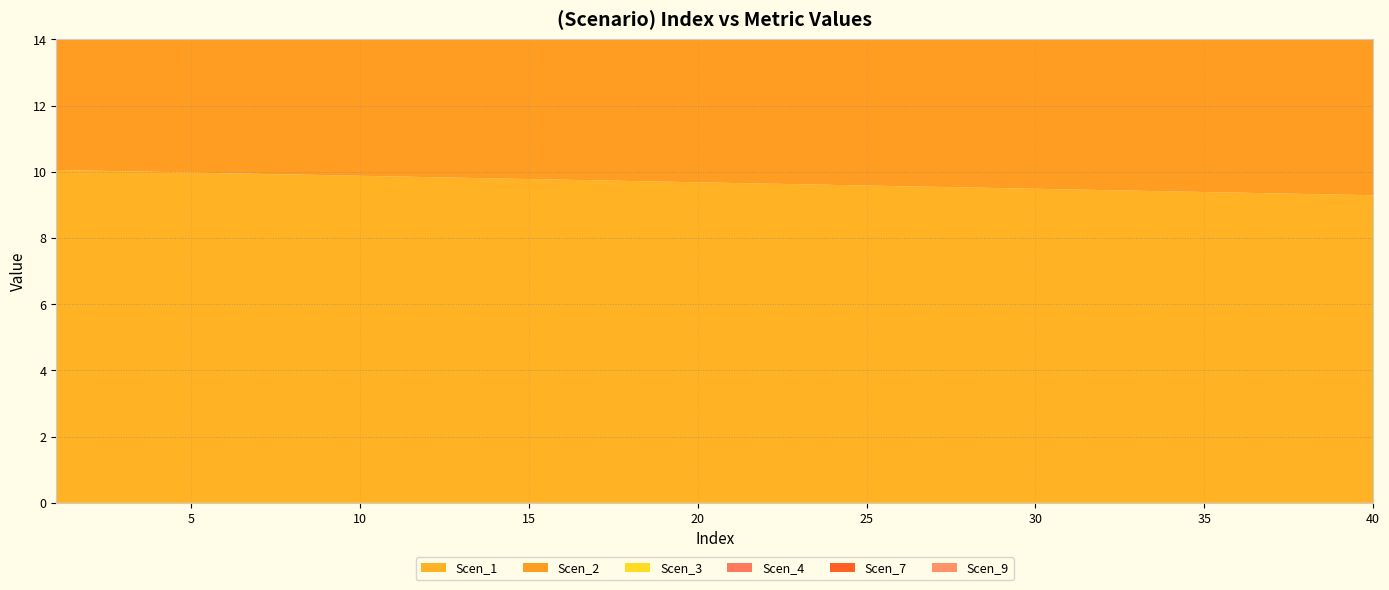

Reading right to left, list all the values displayed in this chart.

Scen_1: 9.3	9.3	9.3	9.4	9.4	9.4	9.4	9.4	9.4	9.5	9.5	9.5	9.5	9.5	9.6	9.6	9.6	9.6	9.6	9.7	9.7	9.7	9.7	9.7	9.8	9.8	9.8	9.8	9.8	9.9	9.9	9.9	9.9	9.9	10.0	10.0	10.0	10.0	10.0	10.1
Scen_2: 11.7	11.6	11.7	11.7	11.7	11.7	11.6	11.5	11.4	11.4	11.4	11.5	11.5	11.5	11.5	11.4	11.4	11.4	11.4	11.5	11.5	11.5	11.5	11.5	11.5	11.5	11.5	11.6	11.6	11.6	11.6	11.5	11.5	11.6	11.6	11.6	11.6	11.6	11.6	11.6
Scen_3: 11.2	11.1	11.1	11.1	11.0	10.9	10.9	10.8	10.7	10.6	10.6	10.6	10.6	10.6	10.7	10.6	10.5	10.5	10.5	10.5	10.6	10.6	10.6	10.5	10.4	10.4	10.5	10.5	10.5	10.5	10.5	10.5	10.4	10.4	10.4	10.4	10.4	10.5	10.5	10.4
Scen_4: 5.4	5.4	5.4	5.4	5.5	5.5	5.5	5.5	5.5	5.5	5.5	5.5	5.6	5.6	5.6	5.6	5.6	5.7	5.7	5.7	5.7	5.7	5.8	5.8	5.8	5.8	5.8	5.9	5.9	5.9	5.9	5.9	5.9	6.0	6.0	6.0	6.0	6.0	6.1	6.1
Scen_7: 11.6	11.6	11.6	11.6	11.6	11.6	11.7	11.6	11.6	11.6	11.6	11.7	11.7	11.7	11.7	11.7	11.8	11.8	11.8	11.8	11.8	11.8	11.9	11.9	11.9	11.9	11.9	12.0	12.0	12.0	12.0	12.0	12.1	12.1	12.1	12.1	12.1	12.1	12.2	12.2
Scen_9: 9.6	9.6	9.6	9.7	9.7	9.7	9.7	9.7	9.7	9.7	9.8	9.8	9.8	9.8	9.8	9.9	9.9	9.9	9.9	9.9	9.9	10.0	10.0	10.0	10.0	10.0	10.1	10.1	10.1	10.1	10.1	10.2	10.2	10.2	10.2	10.2	10.2	10.3	10.3	10.3